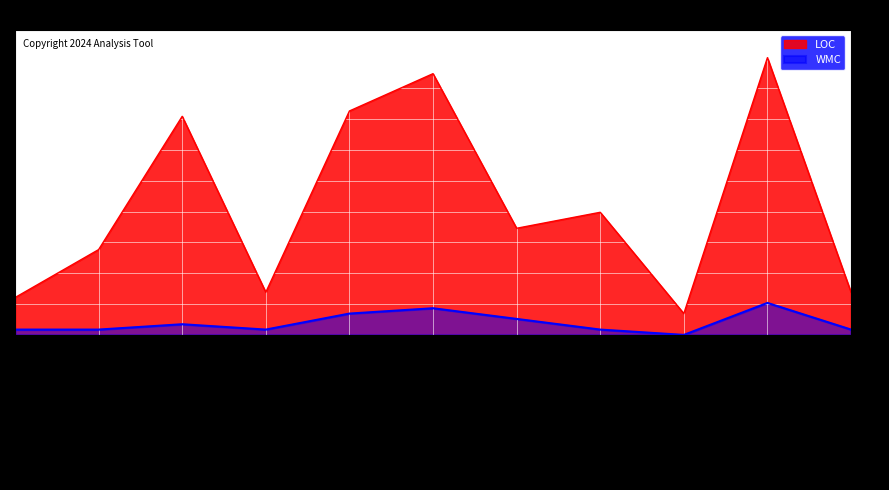

True or false: LOC has more than 1 points higher than both neighbors.

True